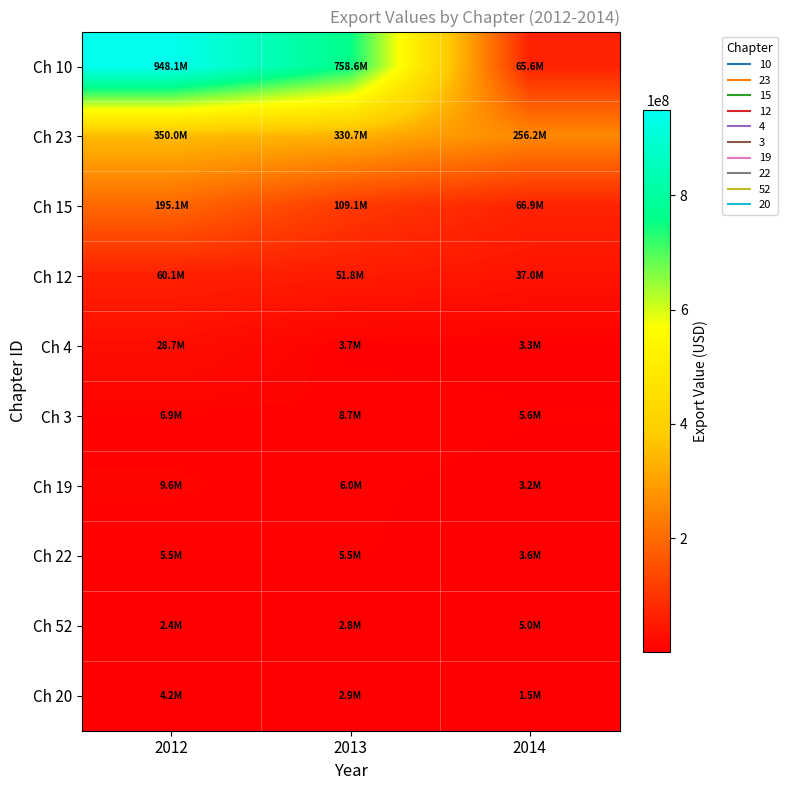

Reading left to right, extract all data points from this chart.

Ch 10: 2012=948143053.0	2013=758642526.8	2014=65576682.2
Ch 23: 2012=350023020.6	2013=330732394.1	2014=256188707.3
Ch 15: 2012=195105878.1	2013=109114241.8	2014=66920433.2
Ch 12: 2012=60086479.2	2013=51764173.2	2014=37003002.5
Ch 4: 2012=28724512.6	2013=3690145.0	2014=3324228.6
Ch 3: 2012=6873881.3	2013=8654417.3	2014=5577483.0
Ch 19: 2012=9572382.1	2013=6021647.7	2014=3178443.7
Ch 22: 2012=5503796.1	2013=5452323.7	2014=3601611.8
Ch 52: 2012=2402553.6	2013=2764529.0	2014=5007586.5
Ch 20: 2012=4167122.7	2013=2945688.7	2014=1519751.0